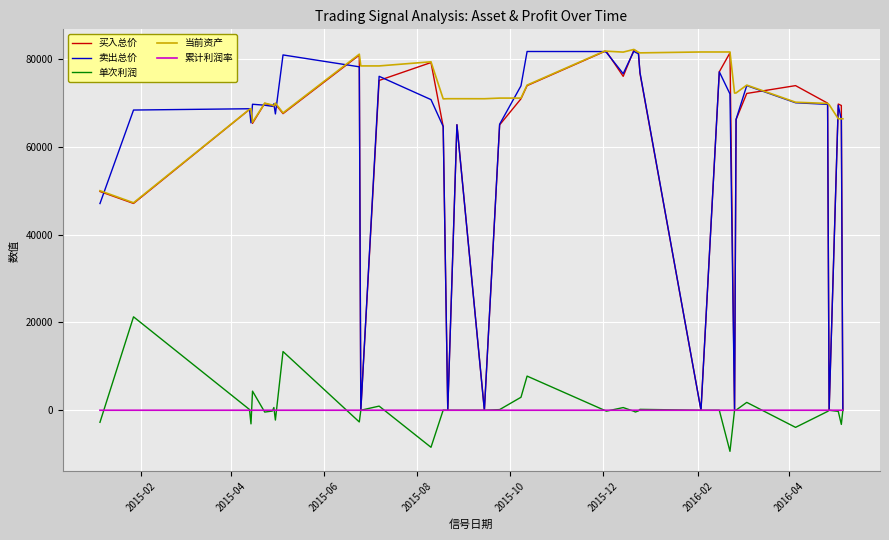

What is the greatest value displayed?

82180.6